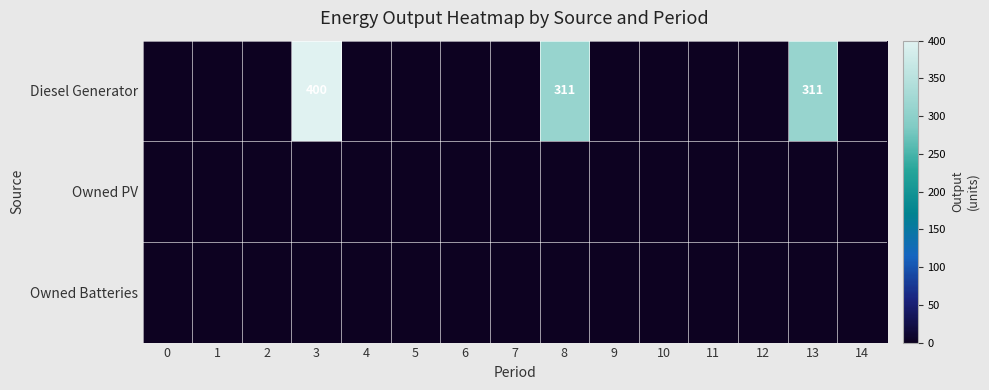

Reading right to left, transcribe all the data shown in this chart.

row_0: 0	311	0	0	0	0	311	0	0	0	0	400	0	0	0
row_1: 0	0	0	0	0	0	0	0	0	0	0	0	0	0	0
row_2: 0	0	0	0	0	0	0	0	0	0	0	0	0	0	0